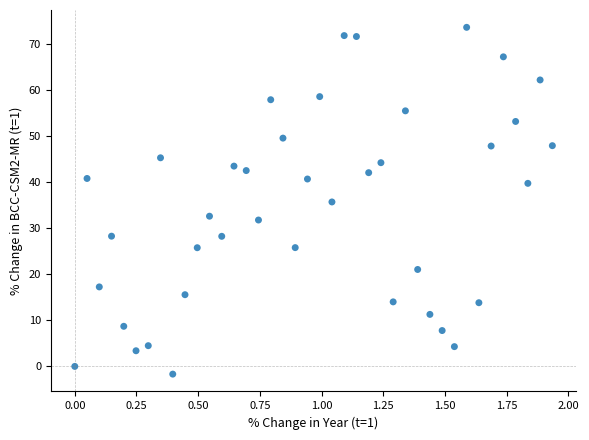

What is the range of X values (max minus min)?

1.9